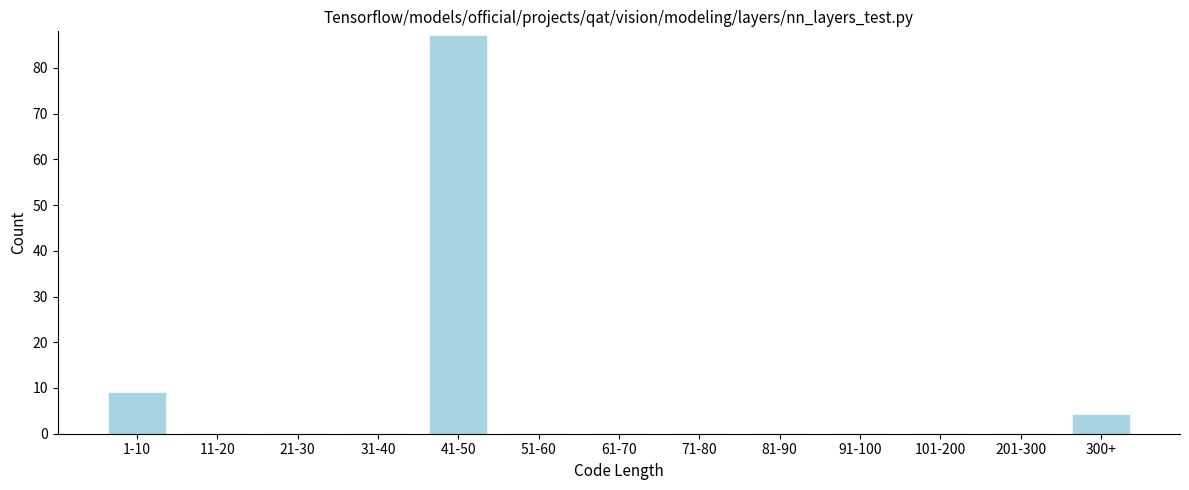

Reading left to right, what are all the values shown in this chart?

1-10=9	11-20=0	21-30=0	31-40=0	41-50=87	51-60=0	61-70=0	71-80=0	81-90=0	91-100=0	101-200=0	201-300=0	300+=4